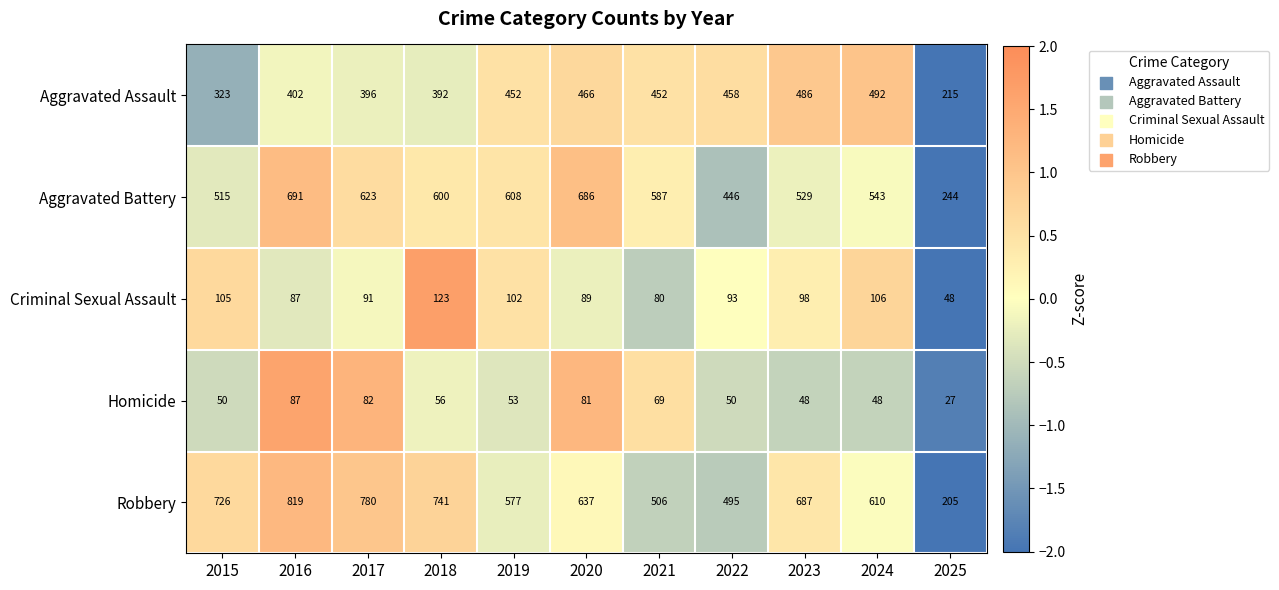

What is the sum of all Robbery values?

6783